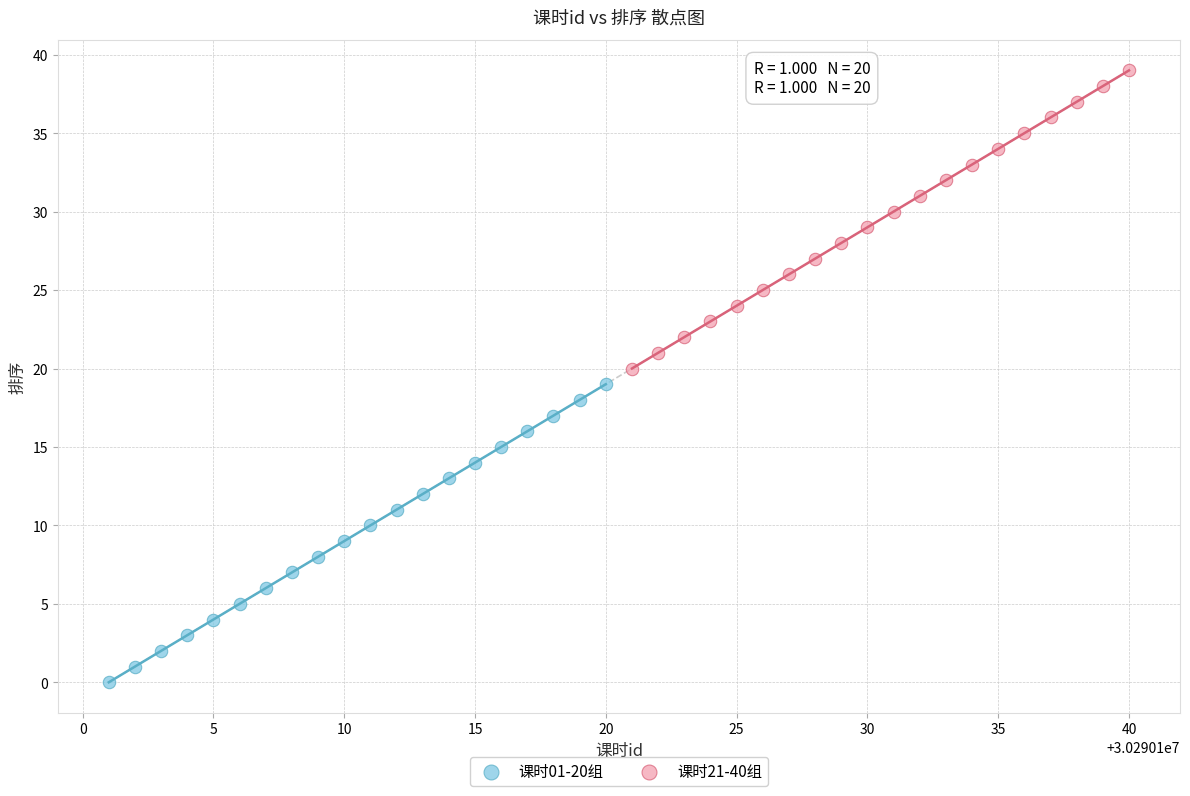

Which series contains the highest Y value?

课时21-40组